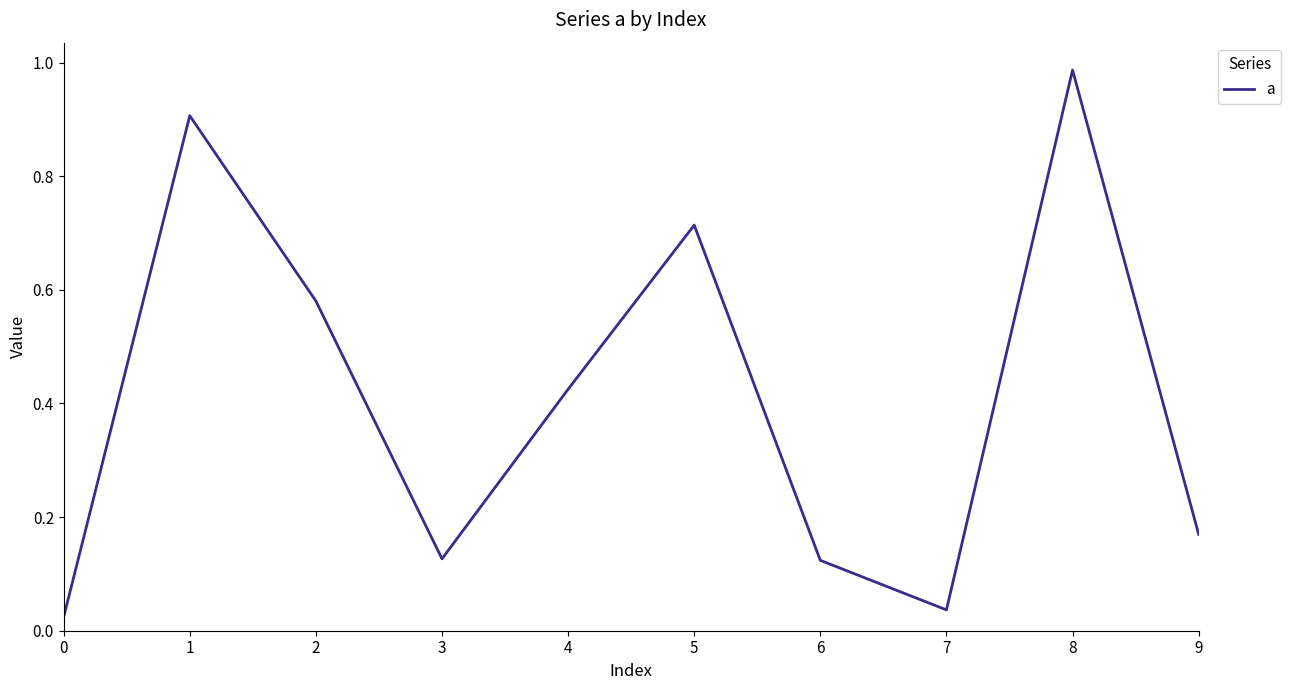

Is this an area chart (filled region under the line)?

No